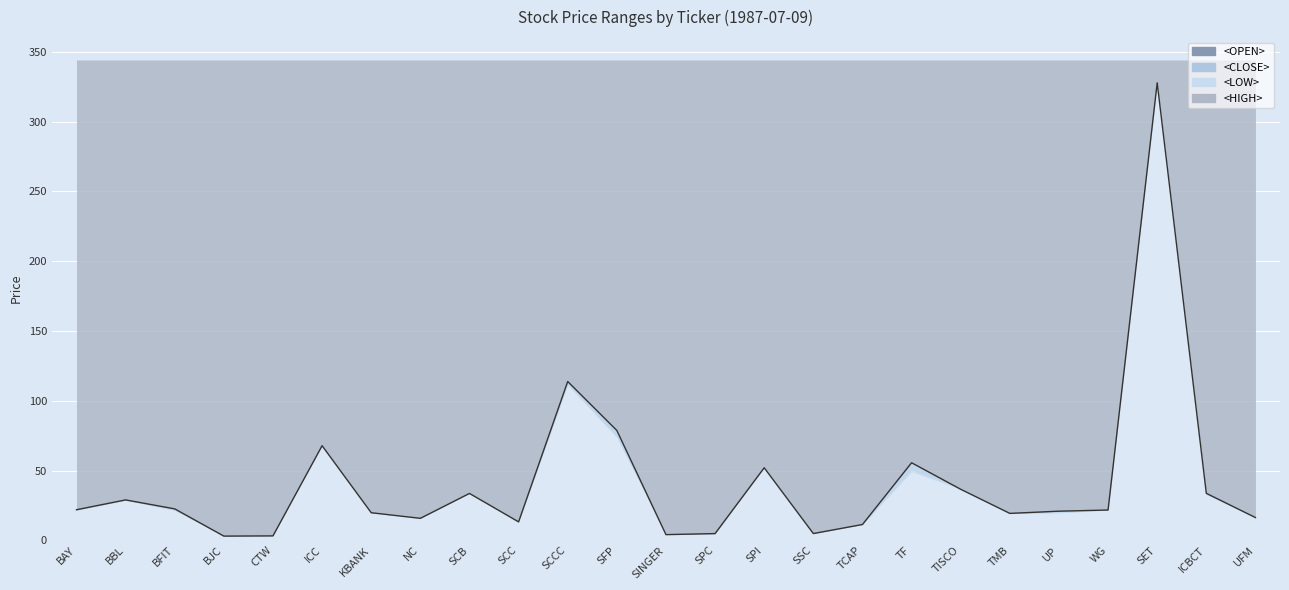

What is the sum of the <OPEN> values at SCB and SINGER?

37.7